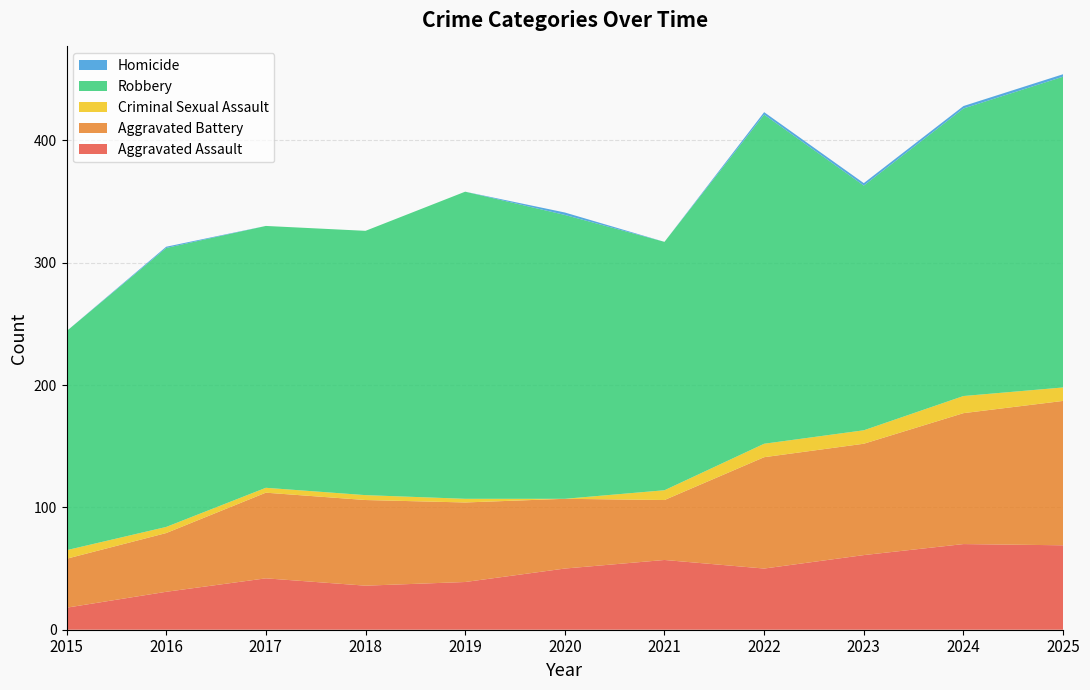

Reading right to left, list all the values displayed in this chart.

Aggravated Assault: 69	70	61	50	57	50	39	36	42	31	18
Aggravated Battery: 118	107	91	91	49	57	65	70	70	48	40
Criminal Sexual Assault: 11	14	11	11	8	0	3	4	4	5	7
Robbery: 254	235	200	269	203	232	251	216	214	228	179
Homicide: 2	2	2	2	0	2	0	0	0	1	0